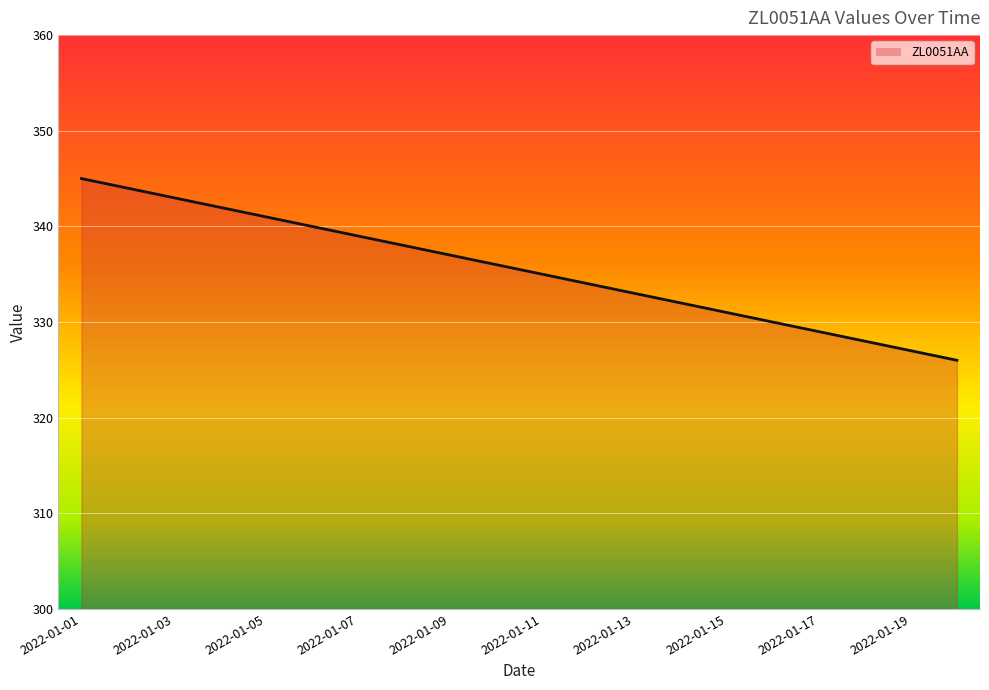

True or false: there are more than 0 points higher than both neighbors.

False